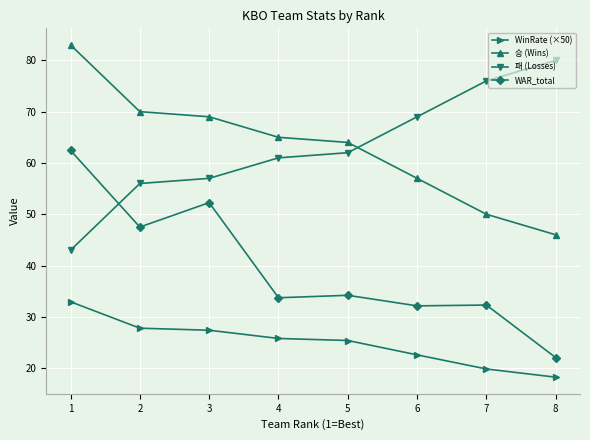

How many values in the 패 (Losses) series are below 62?

4